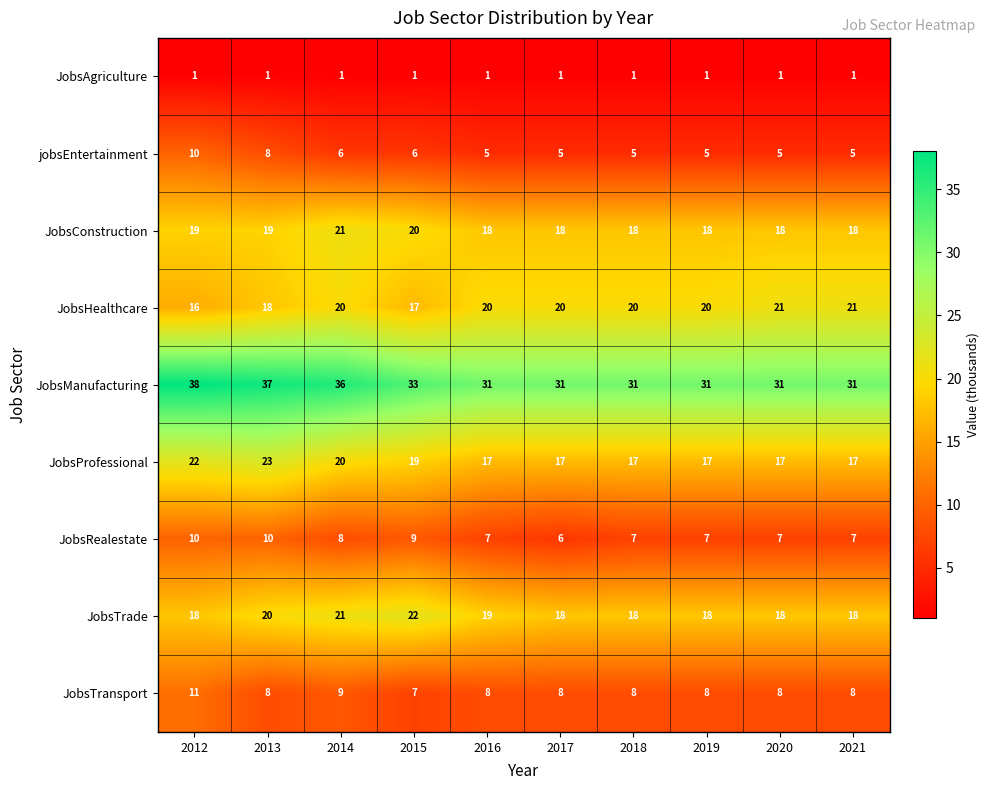

The value of jobsEntertainment at 2014 is 4. True or false?

False